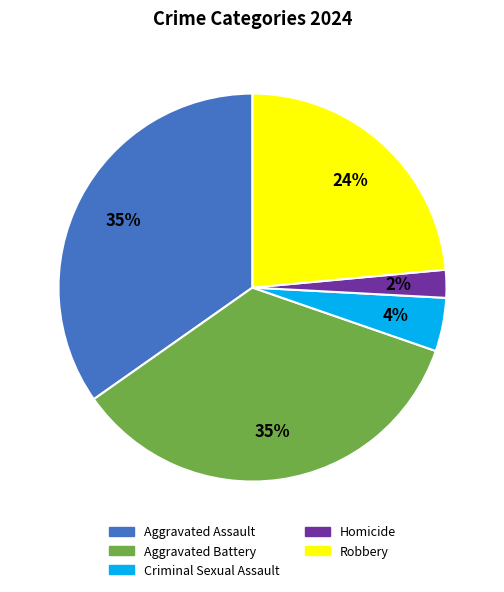

The Criminal Sexual Assault slice represents 4% of the pie. True or false?

True